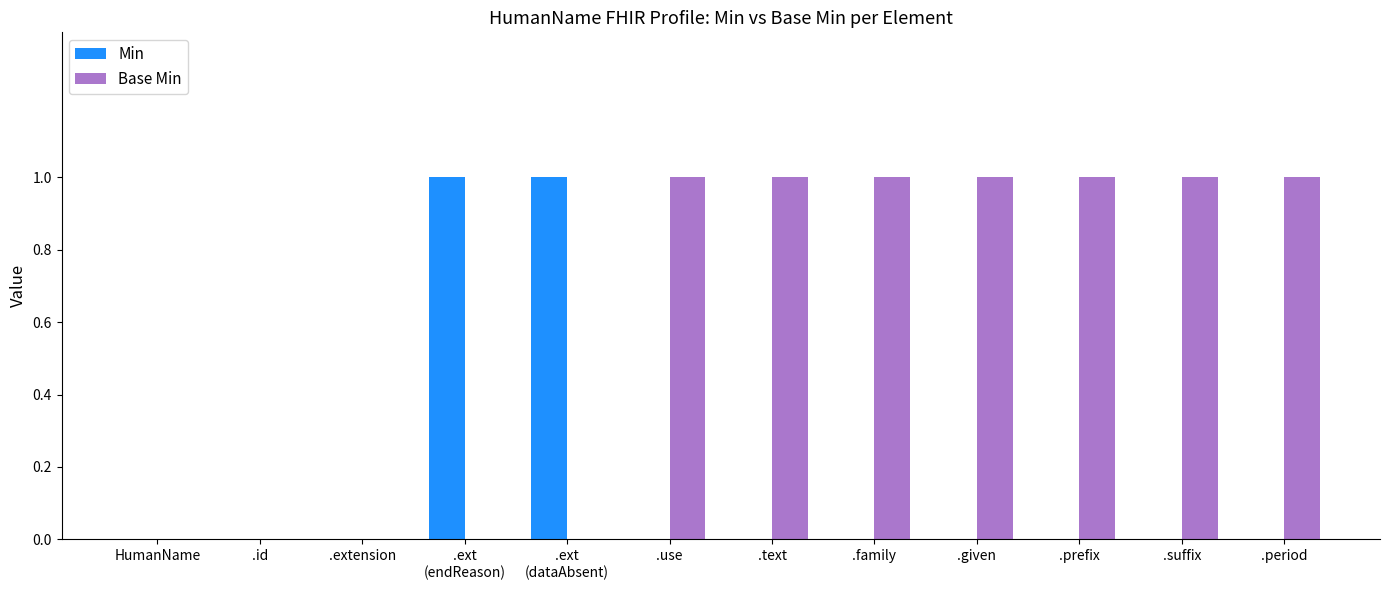

Between .extension and .family, which series saw the biggest shift?

Base Min